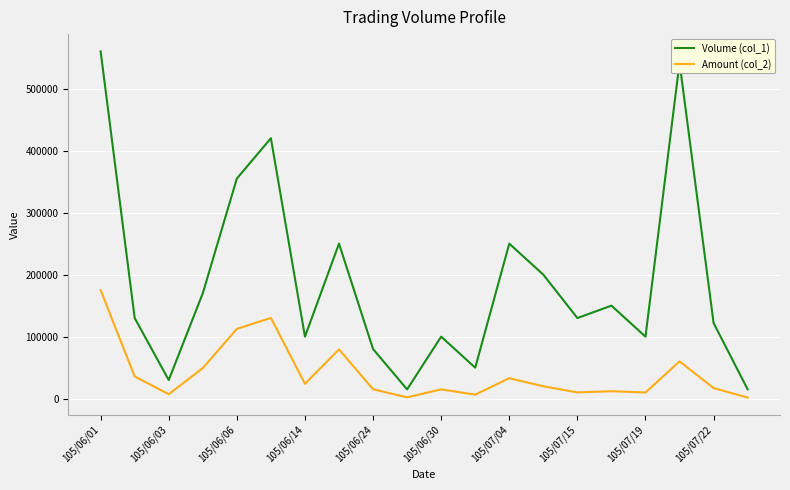

Rank the series by their maximum value, from highest to lowest.

Volume (col_1), Amount (col_2)